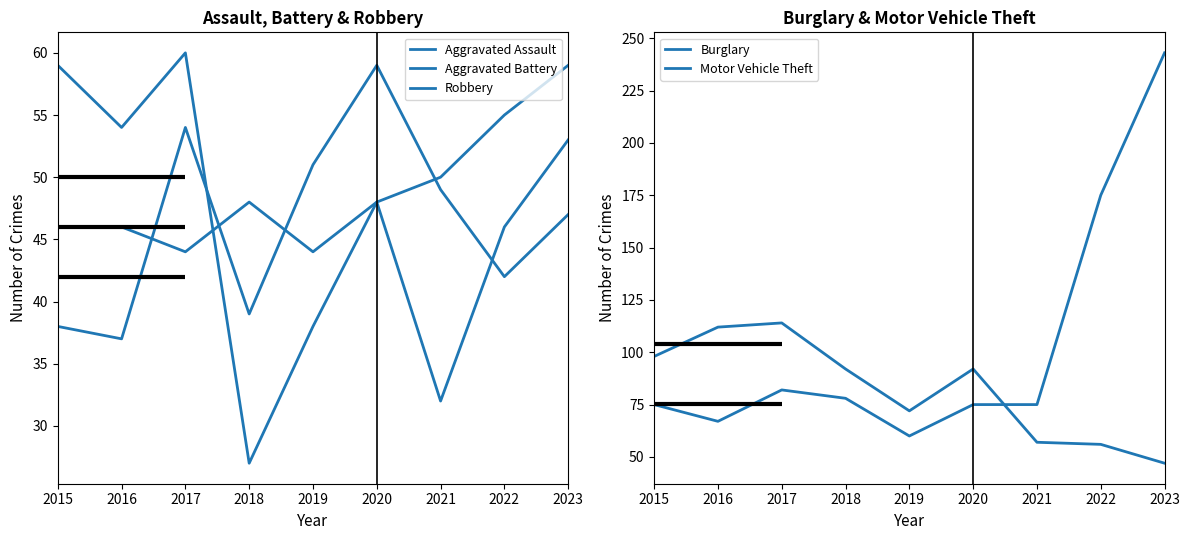

What is the total value across all series at 2023?

449